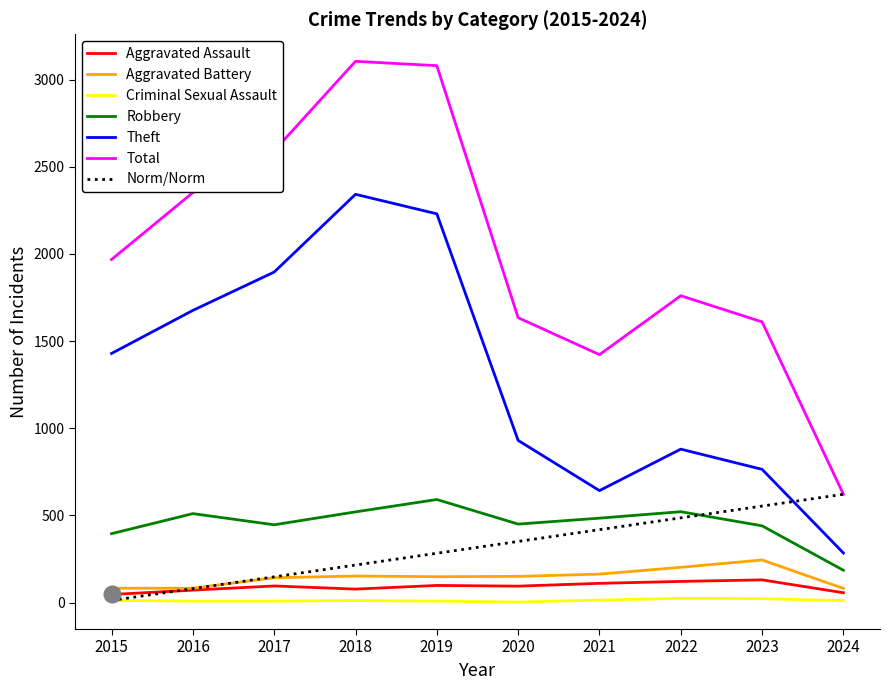

What is the difference between the maximum and second lowest values in the Criminal Sexual Assault series?

16